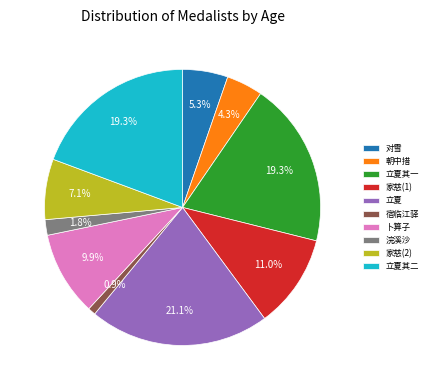

Which has a higher value, 卜算子 or 对雪?

卜算子